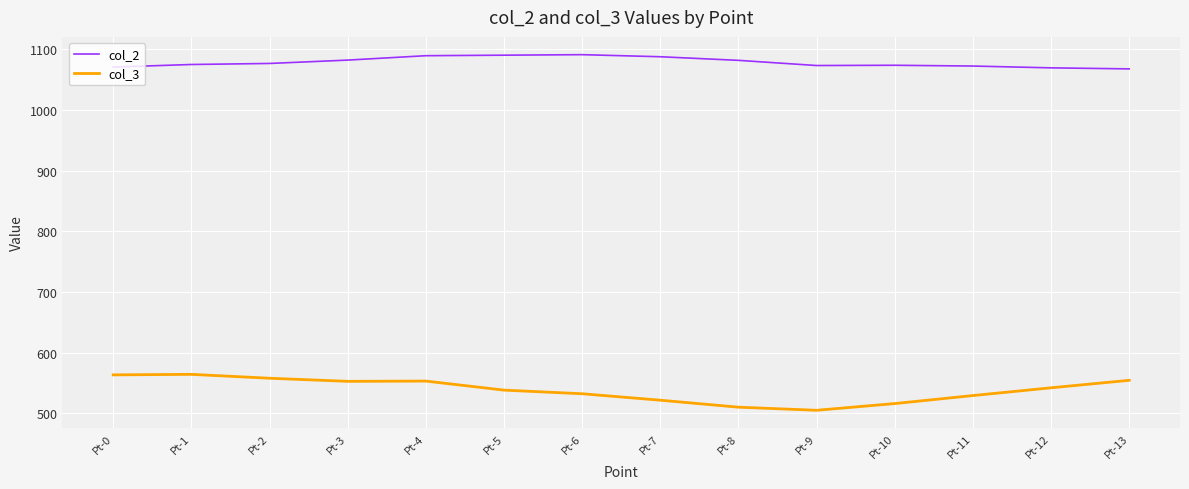

What is the sum of all col_2 values?

15098.5